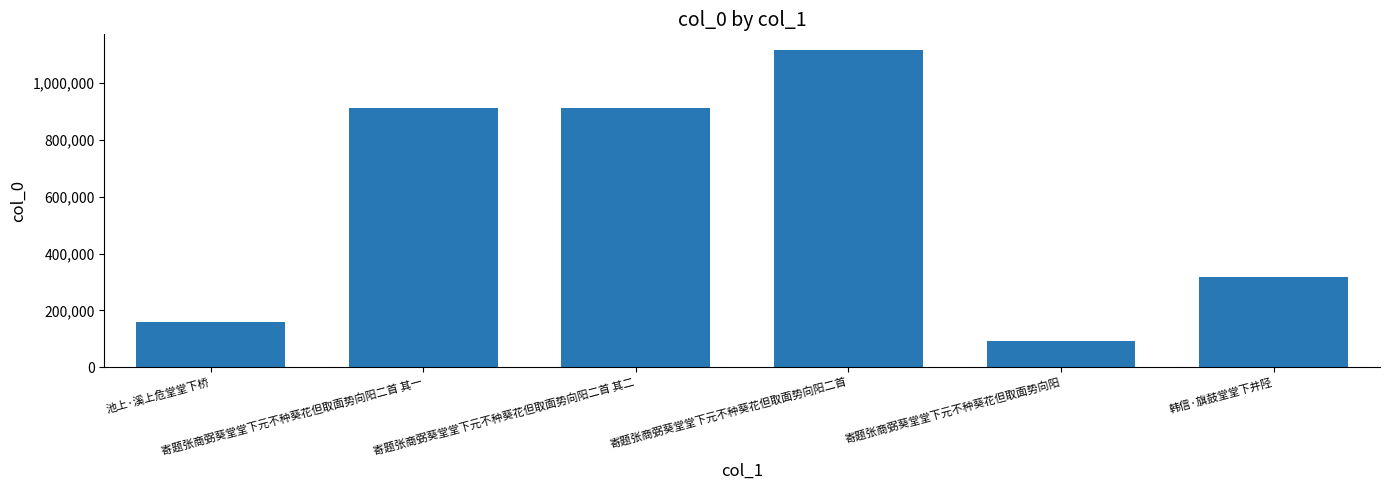

What is the difference between the second highest and minimum values?

821021